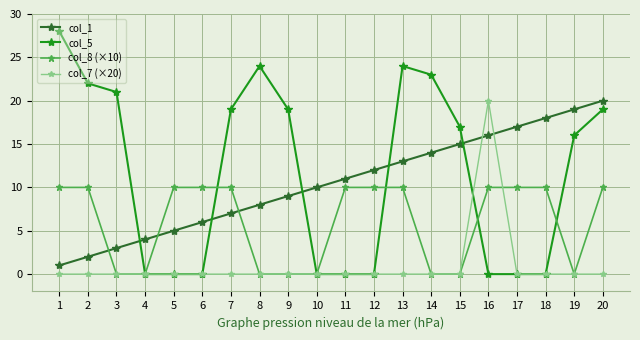

What is the difference between the second highest and second lowest values in the col_5 series?

24